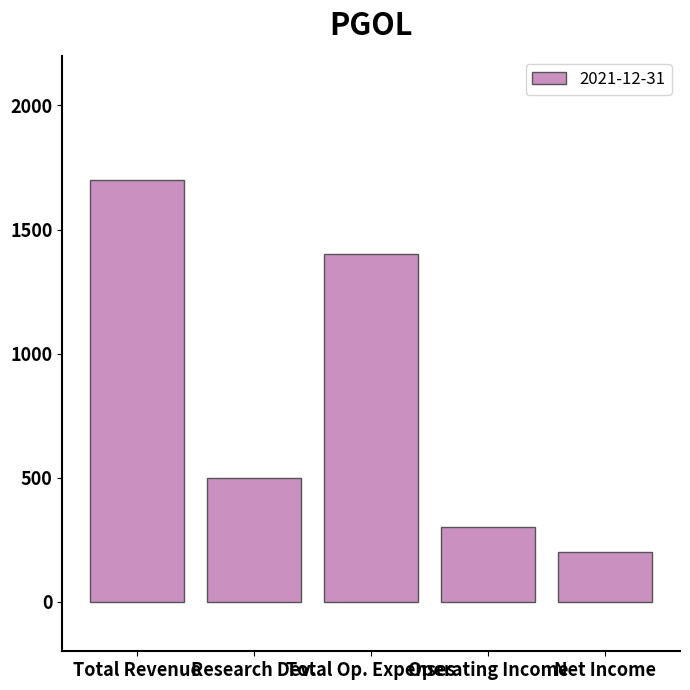

What is the change in value from Total Revenue to Net Income?

-1500